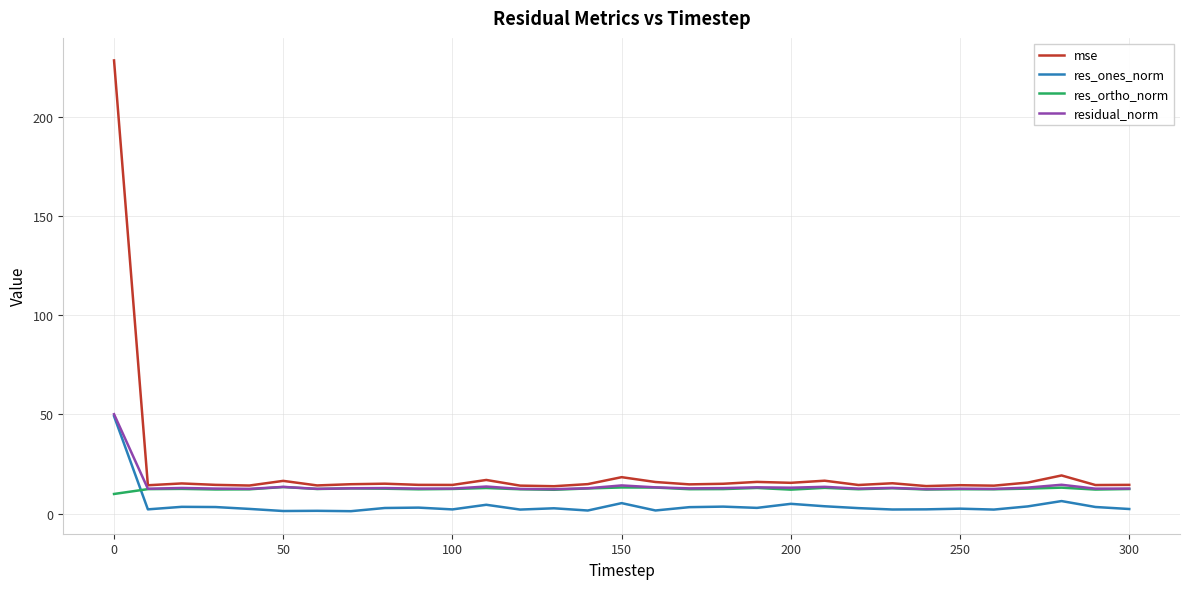

What is the minimum value shown in the chart?

1.2